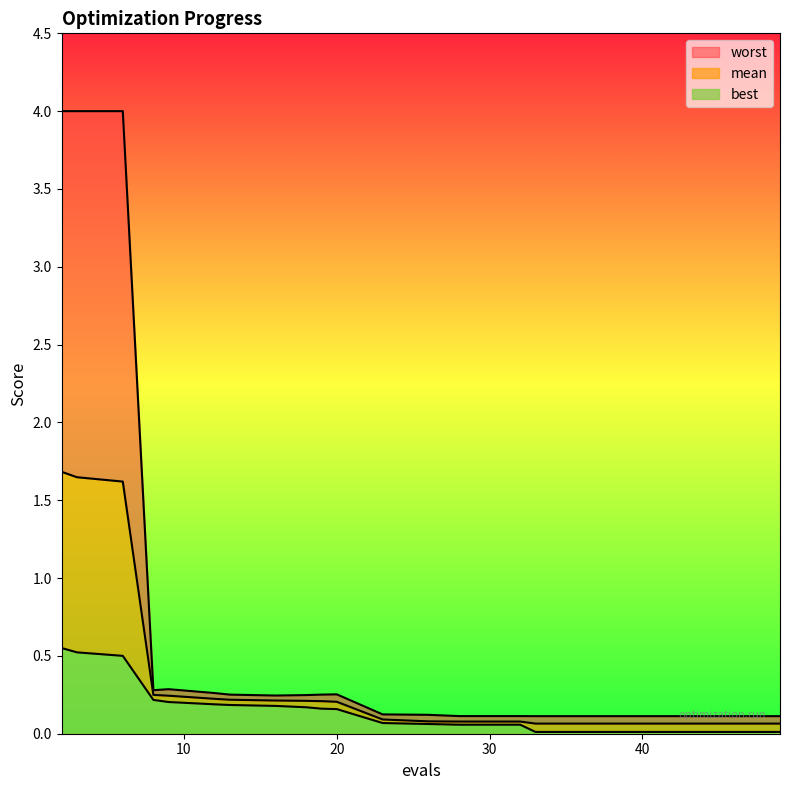

Which series has the largest range (max minus min)?

worst